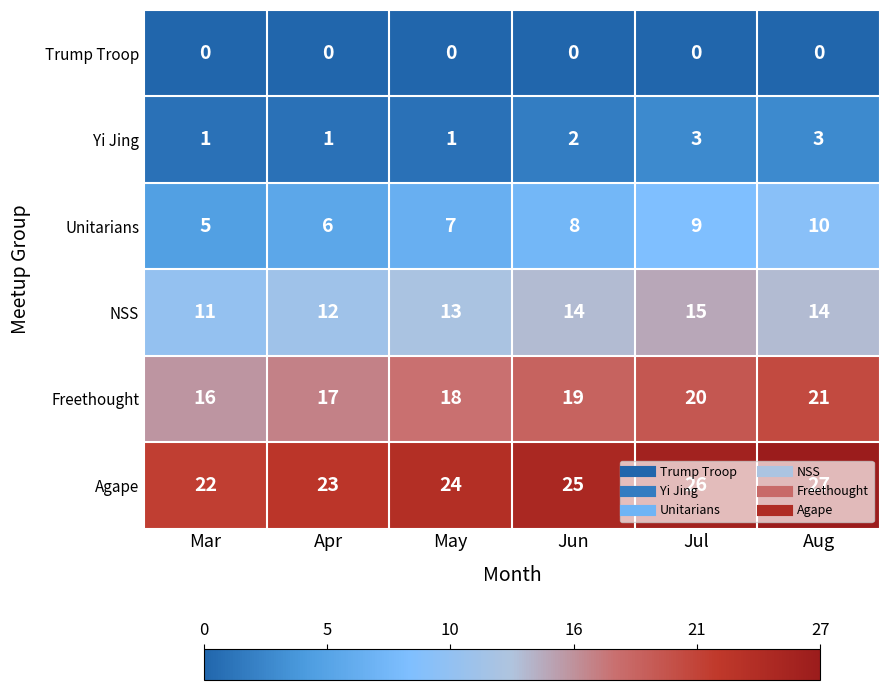

The NSS series shows 9 at May. True or false?

False